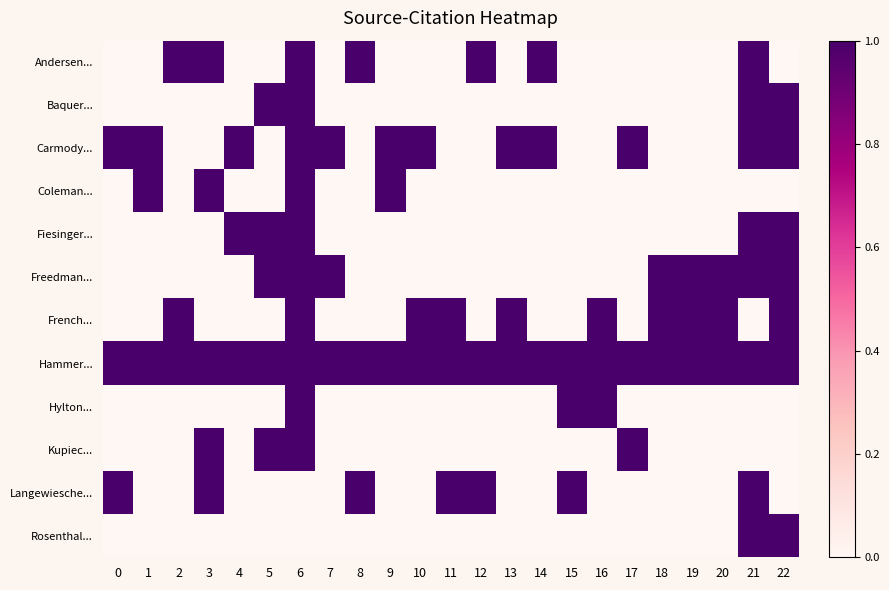

Which has a higher value, 10 or 17?

10